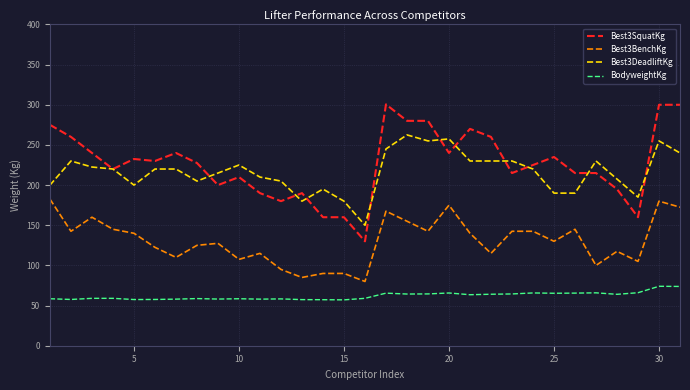

Rank the series by their maximum value, from highest to lowest.

Best3SquatKg, Best3DeadliftKg, Best3BenchKg, BodyweightKg